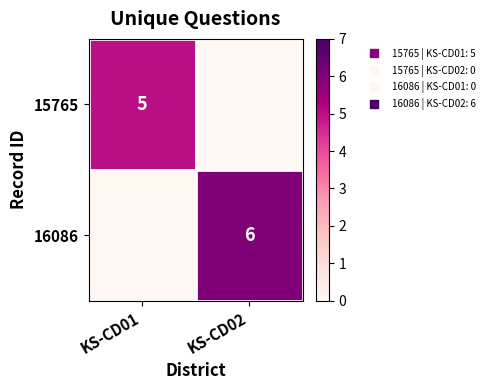

At how many categories does at least one series exceed 1?

2